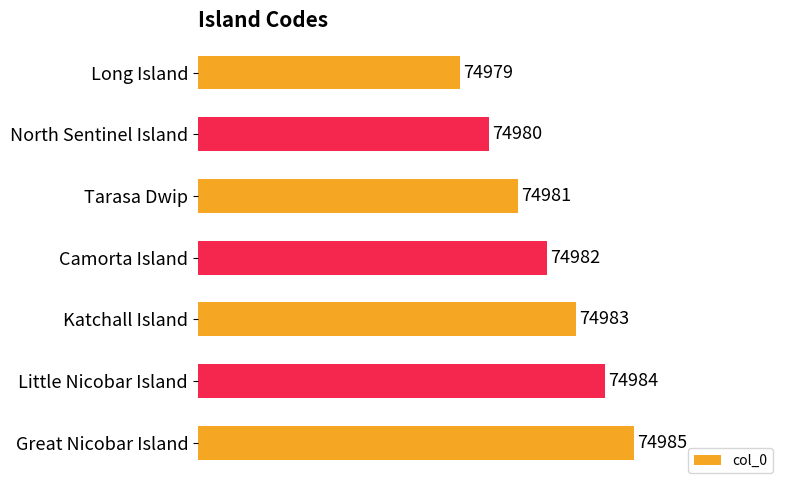

What is the average value?

74982